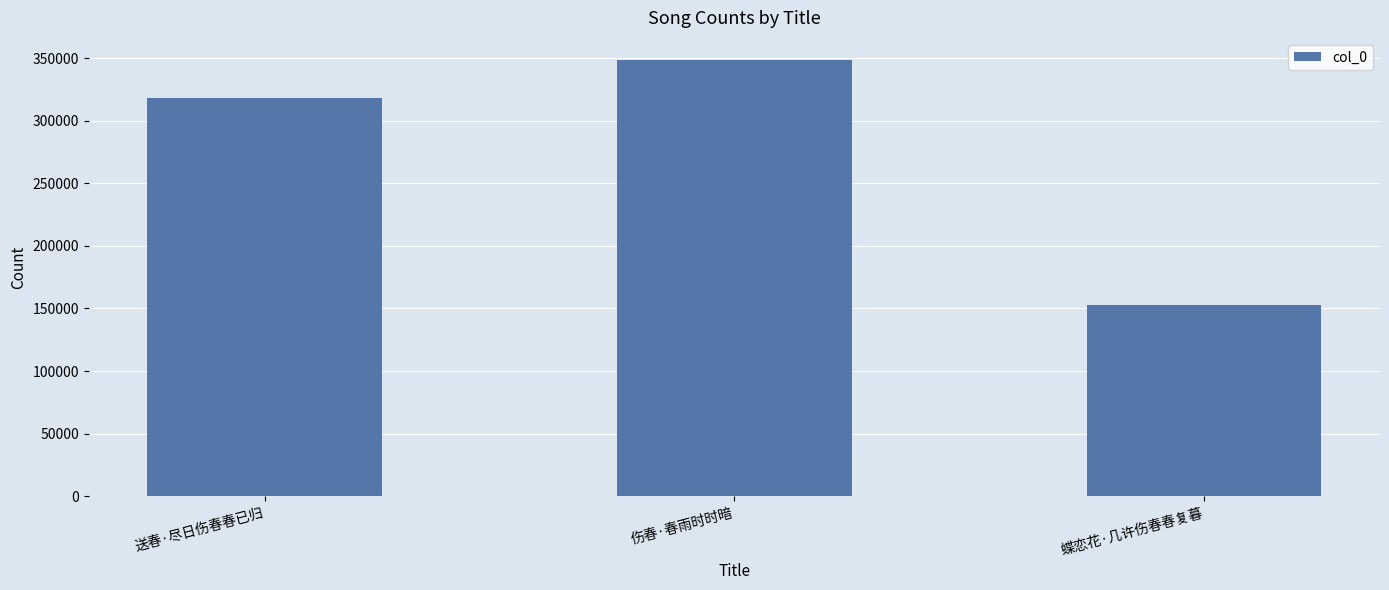

Which category has the lowest value across all series?

蝶恋花·几许伤春春复暮